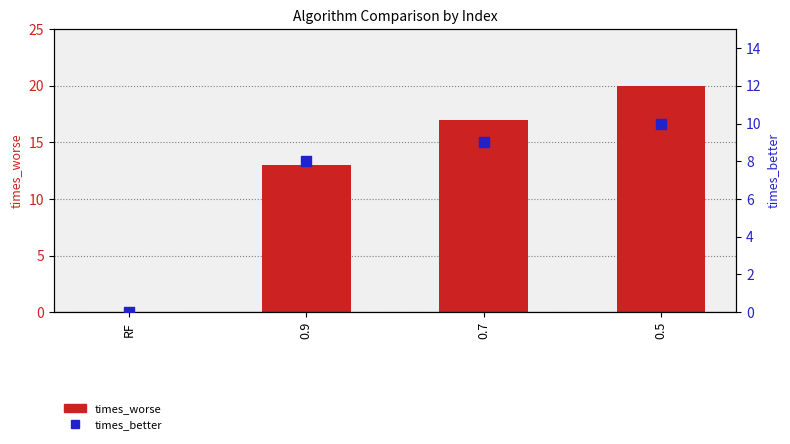

At which category is the sum across all series the highest?

0.5